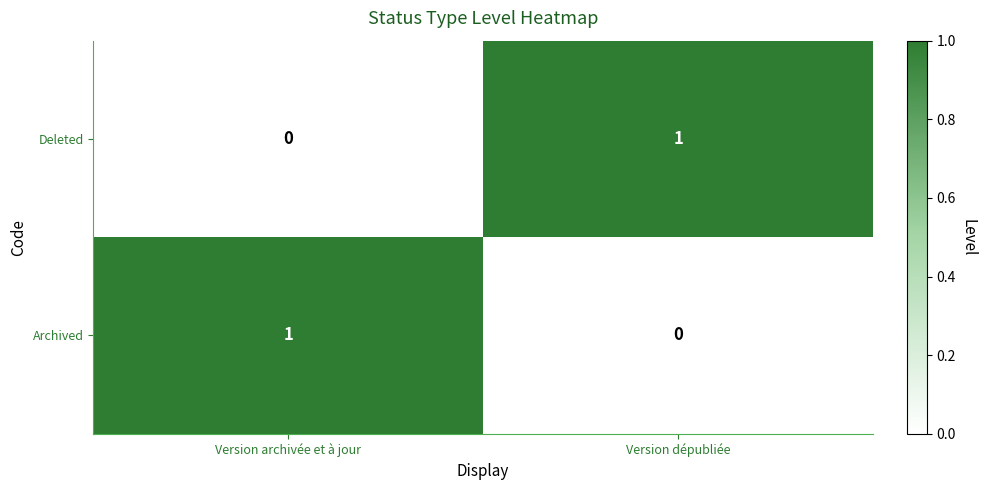

True or false: Archived has a value of 1 at Version archivée et à jour.

True